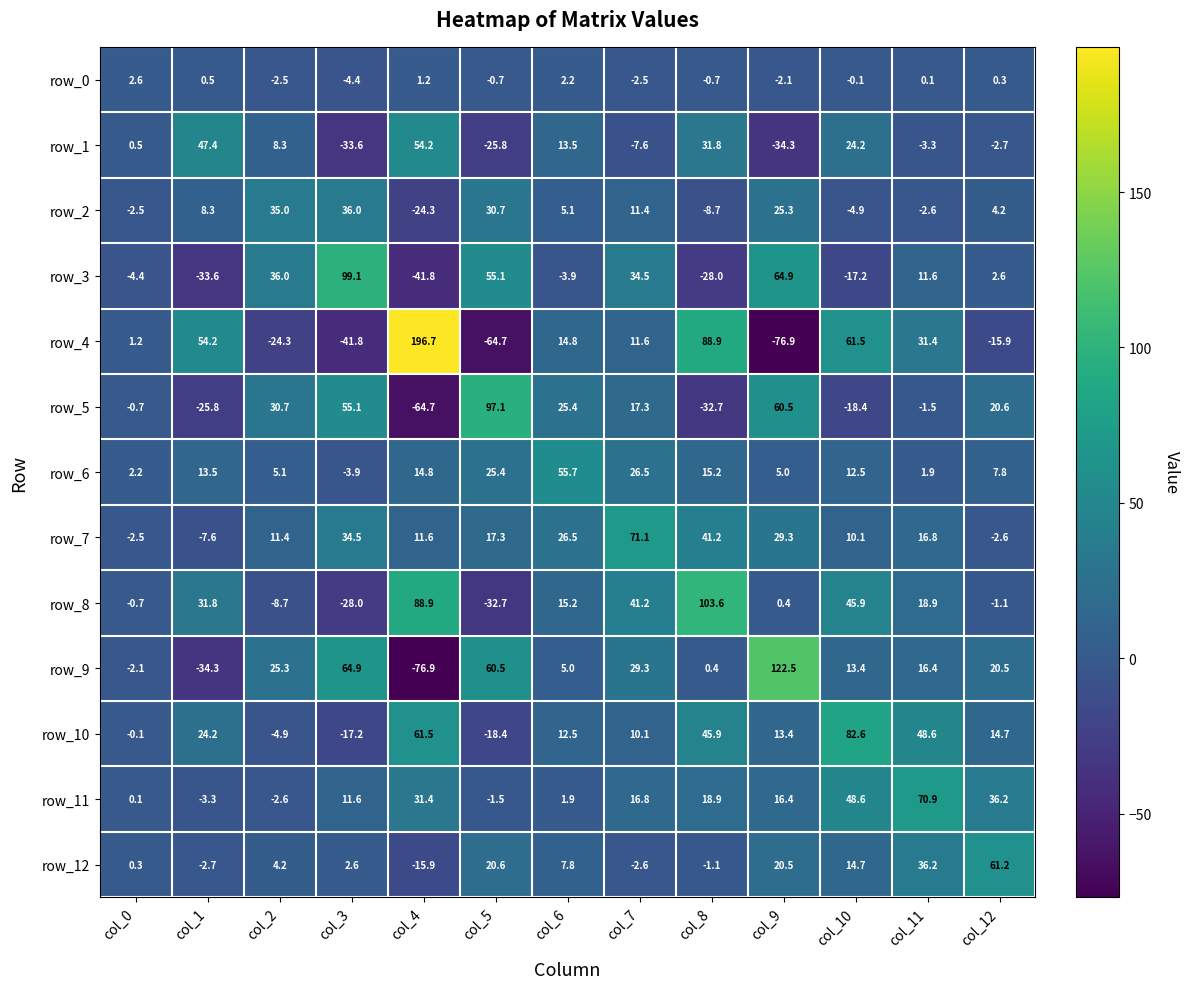

What is the average value of the row_3 series?

13.5